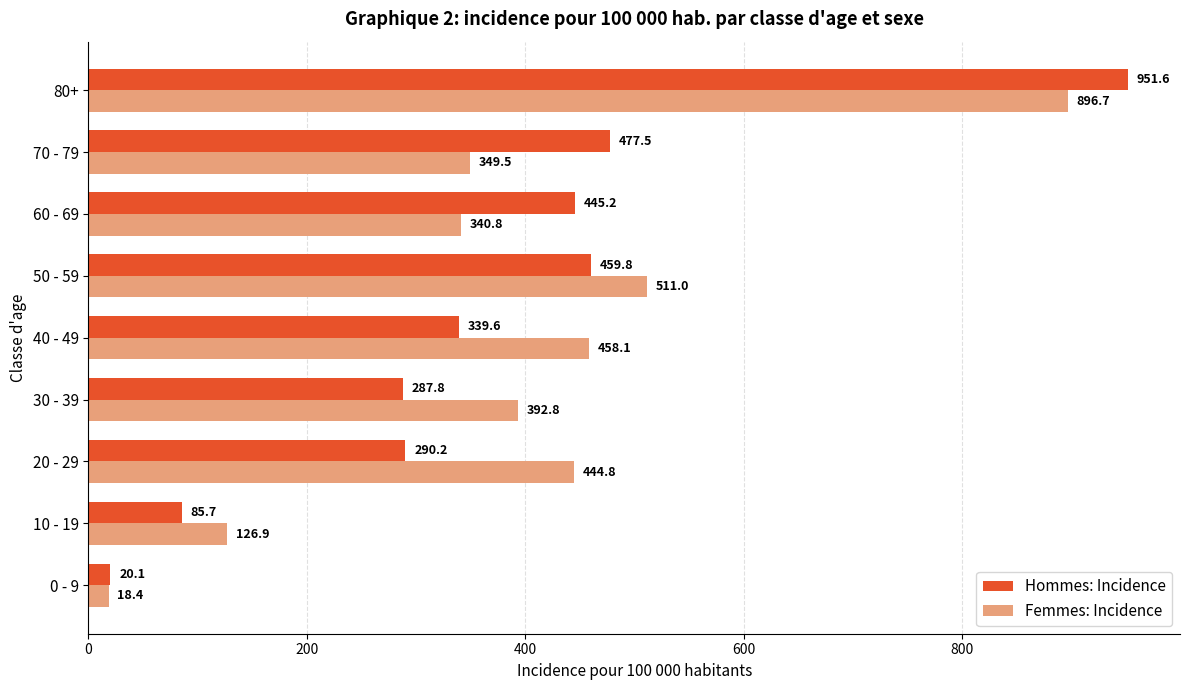

Rank the series by their maximum value, from lowest to highest.

Femmes: Incidence, Hommes: Incidence